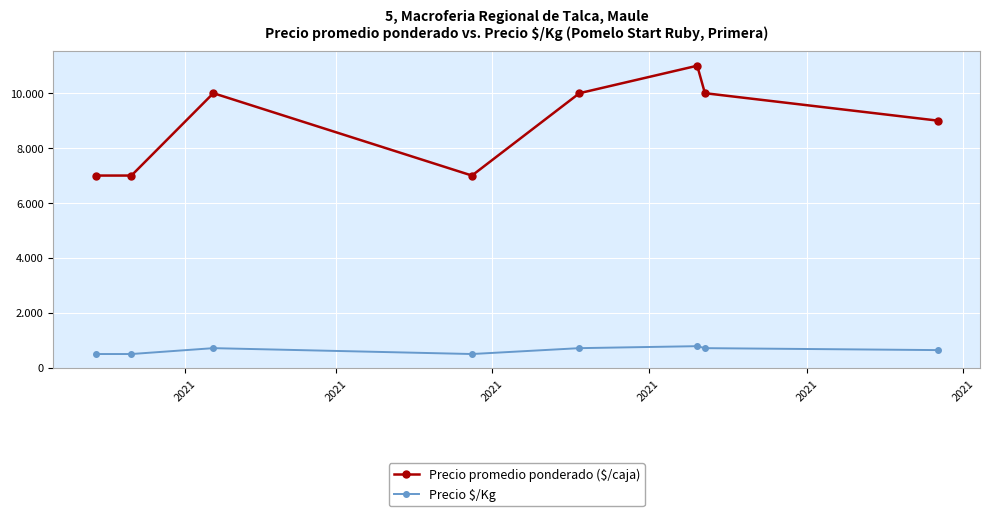

Is this an area chart (filled region under the line)?

No